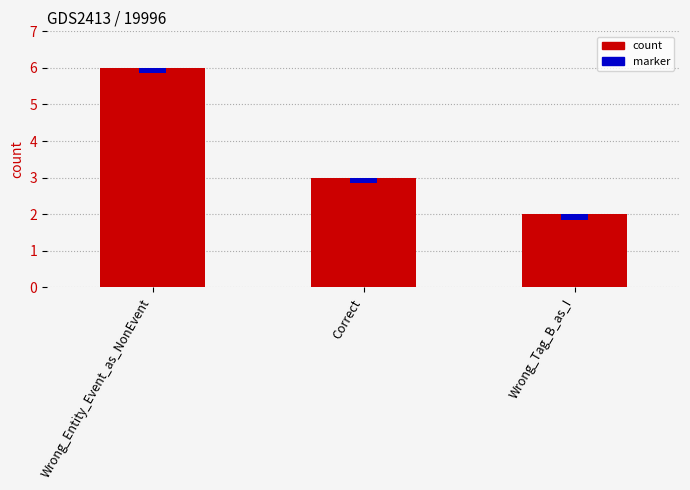

Rank the categories by value from highest to lowest.

Wrong_Entity_Event_as_NonEvent, Correct, Wrong_Tag_B_as_I